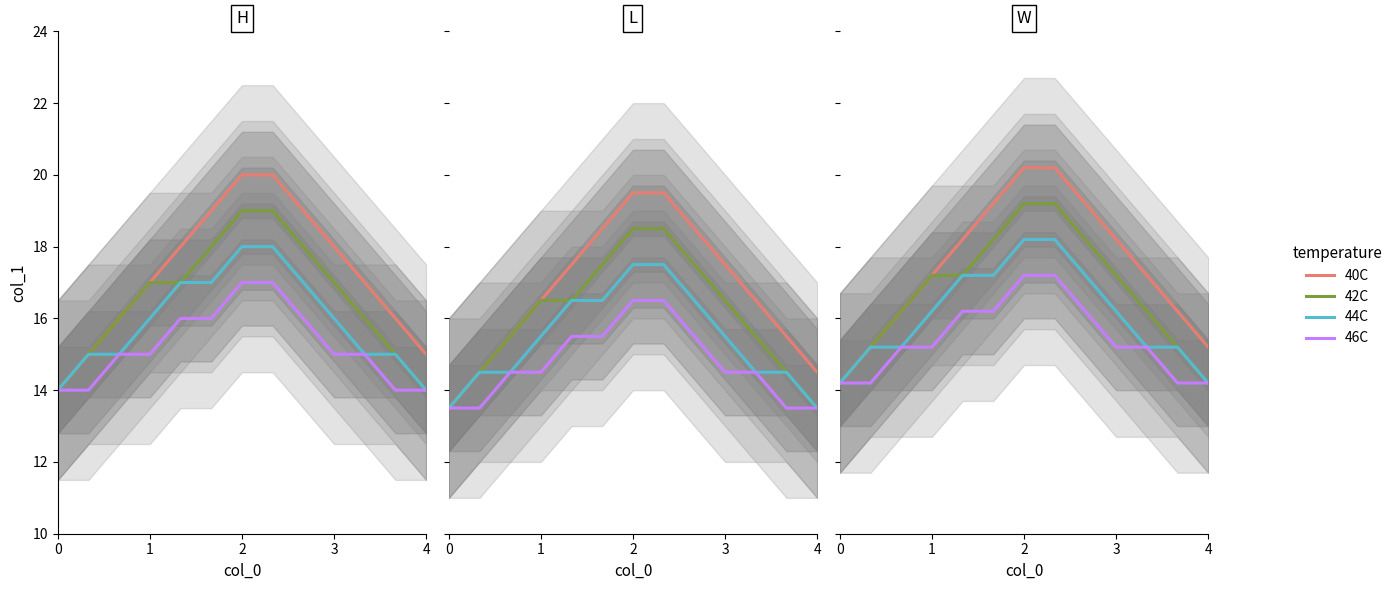

Which series has the largest range (max minus min)?

40C